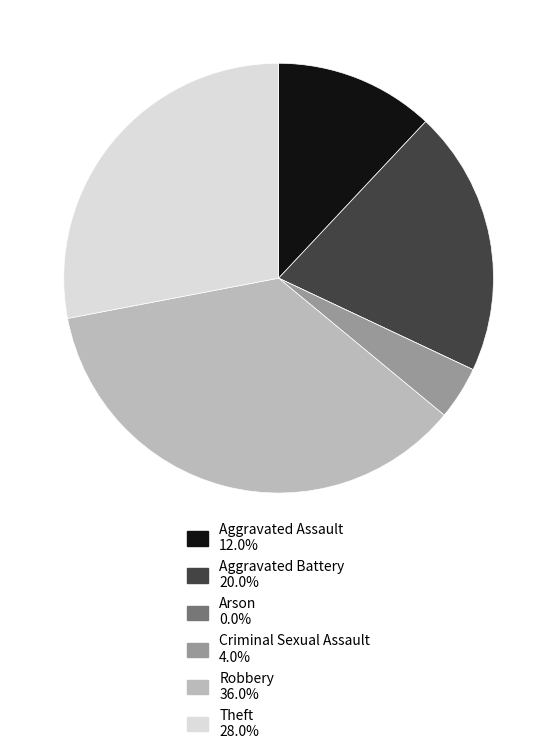

Does Criminal Sexual Assault account for over 50% of the chart?

No